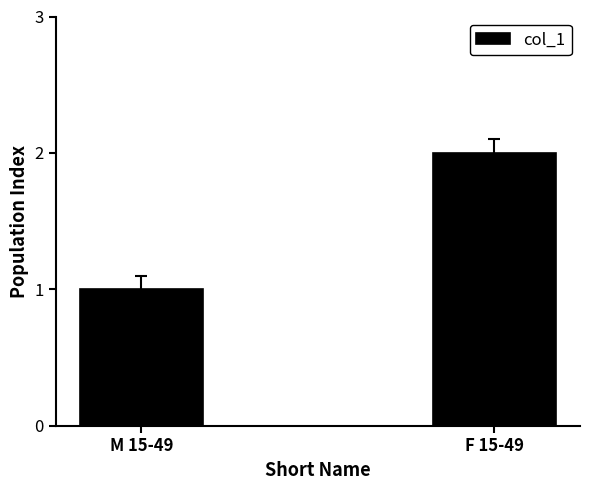

The value at M 15-49 is 1. True or false?

True